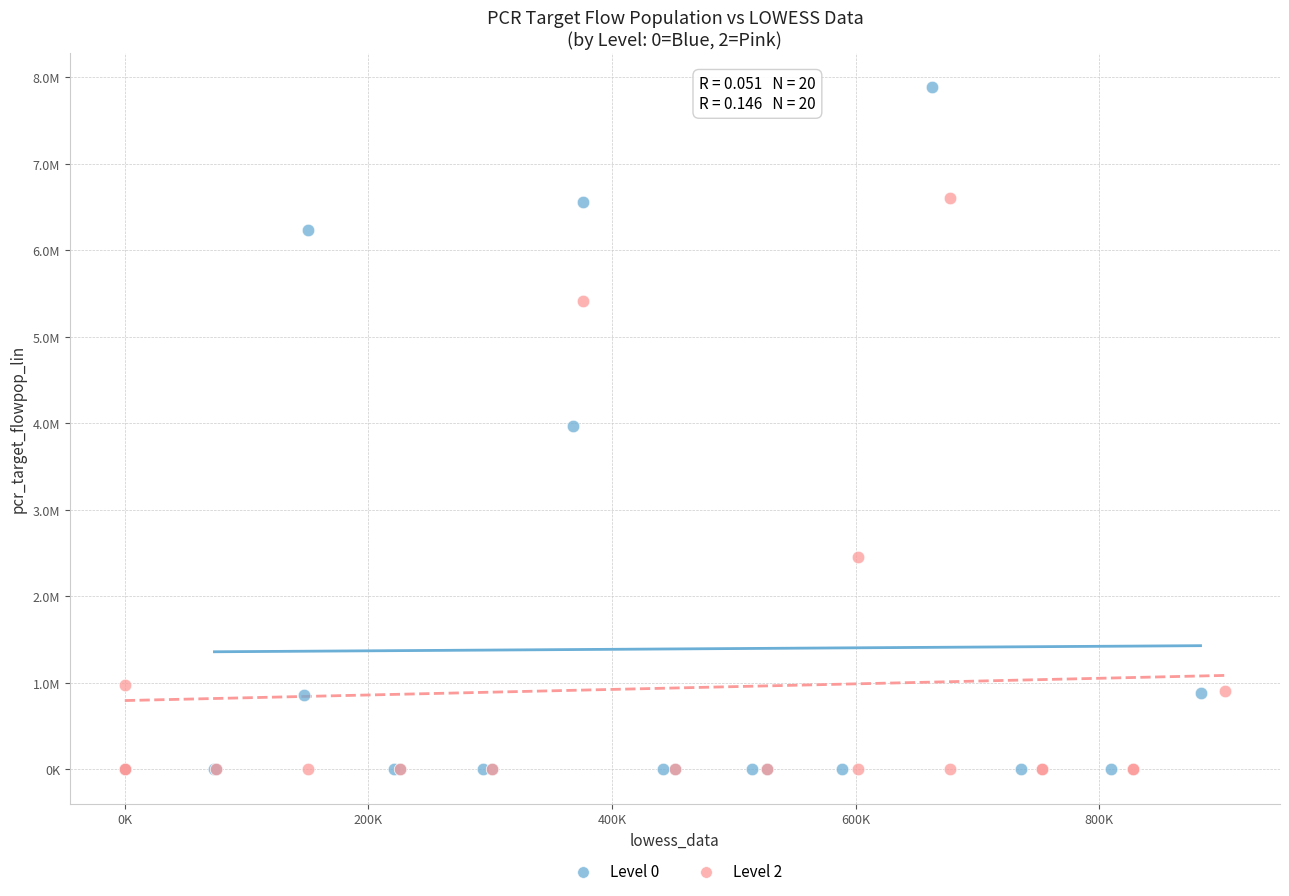

Which series has the largest Y range (max minus min)?

Level 0